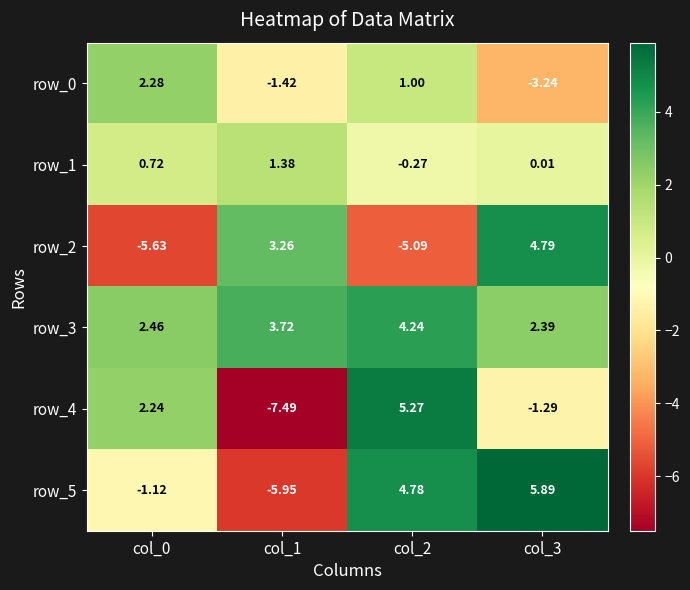

Is the value of row_1 at col_0 greater than the value of row_5 at col_0?

Yes